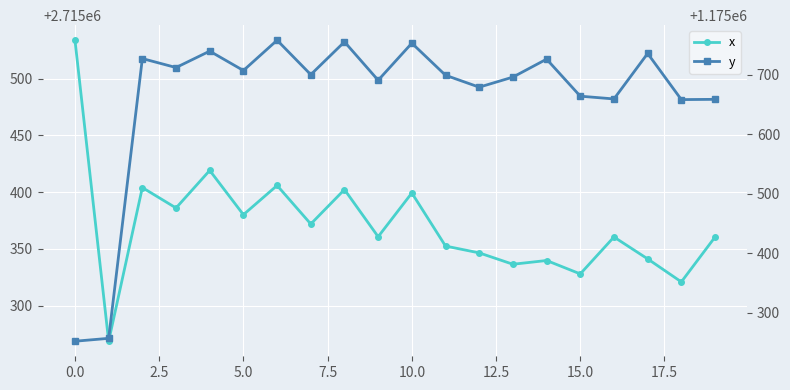

The y series shows 1711423.0 at 2.5. True or false?

False